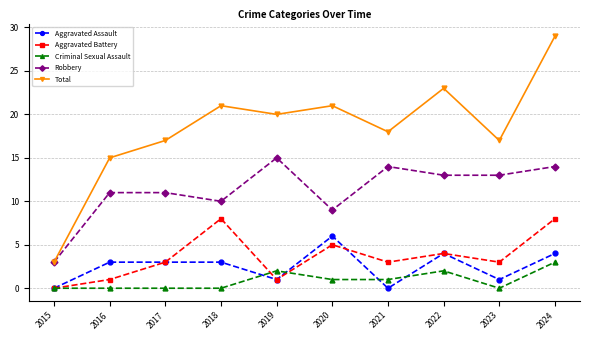

Which series has the largest total across all categories?

Total